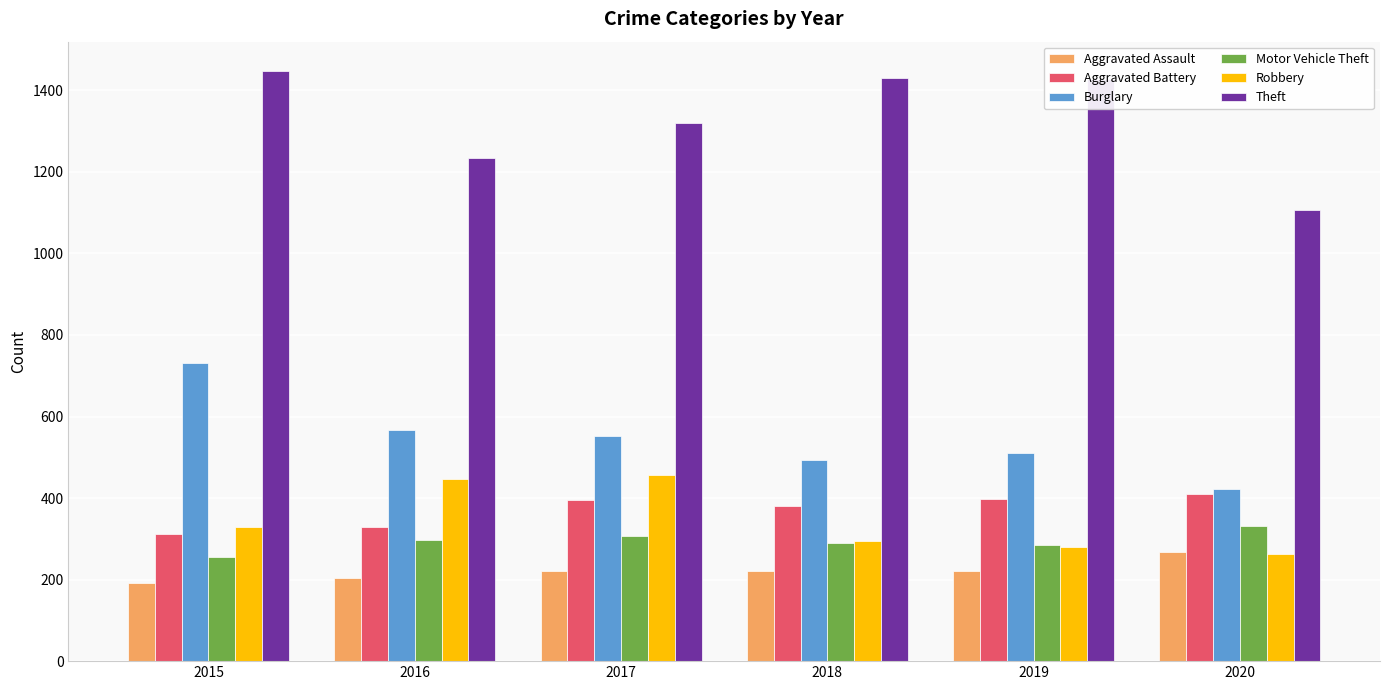

Which series changed the most between 2019 and 2020?

Theft